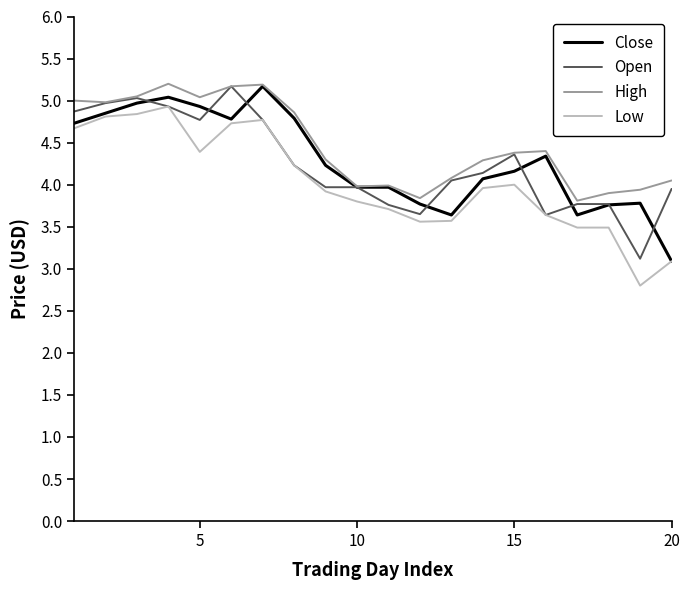

How many lines are shown in the chart?

4